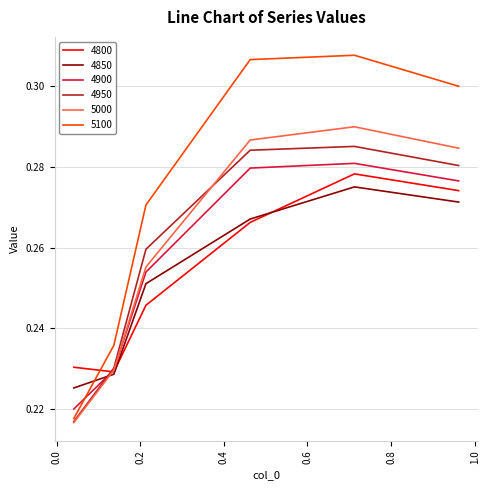

Which series has the largest range (max minus min)?

5100